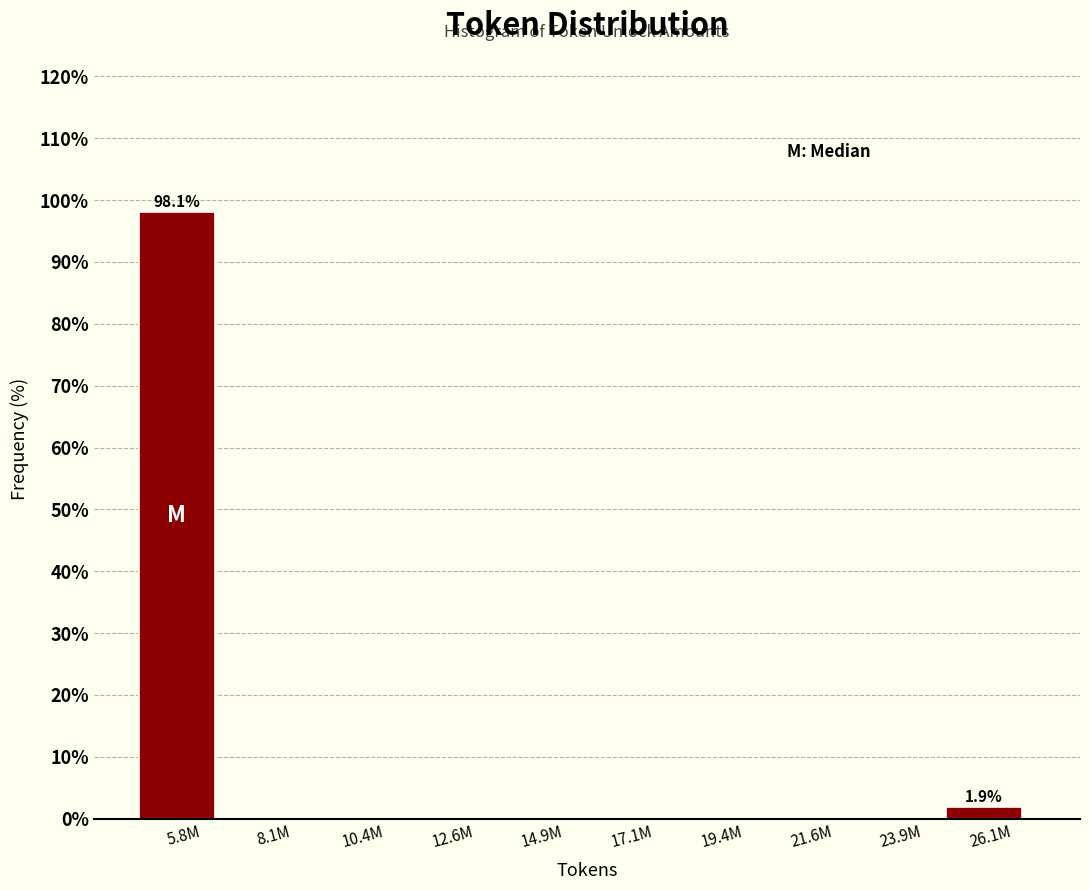

Reading right to left, extract all data points from this chart.

26.1M=1.9	23.9M=0.0	21.6M=0.0	19.4M=0.0	17.1M=0.0	14.9M=0.0	12.6M=0.0	10.4M=0.0	8.1M=0.0	5.8M=98.1